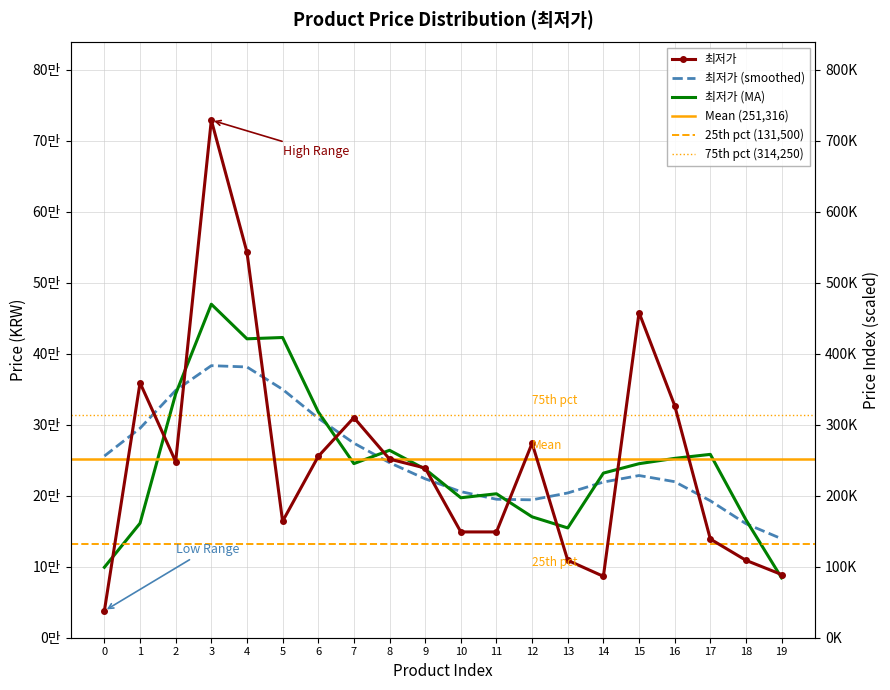

What is the value of the 14th point from the left?

109000